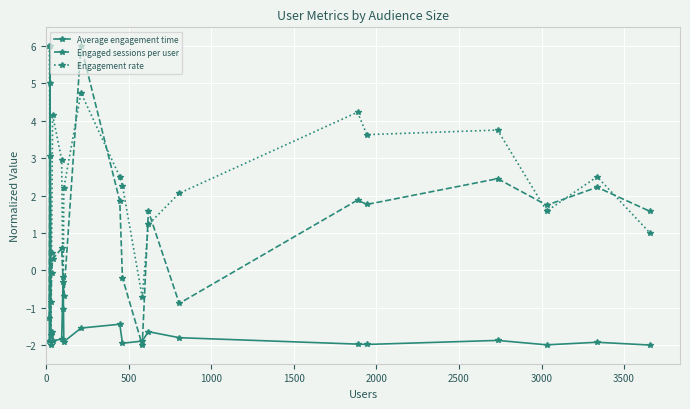

What is the value of the Average engagement time point at the 6th from the left?

-1.8